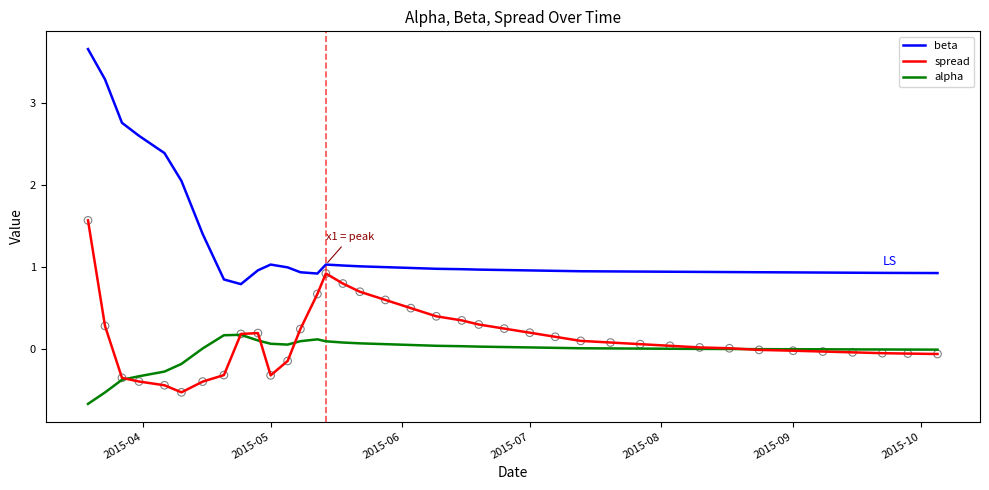

Which series has the largest total across all categories?

beta